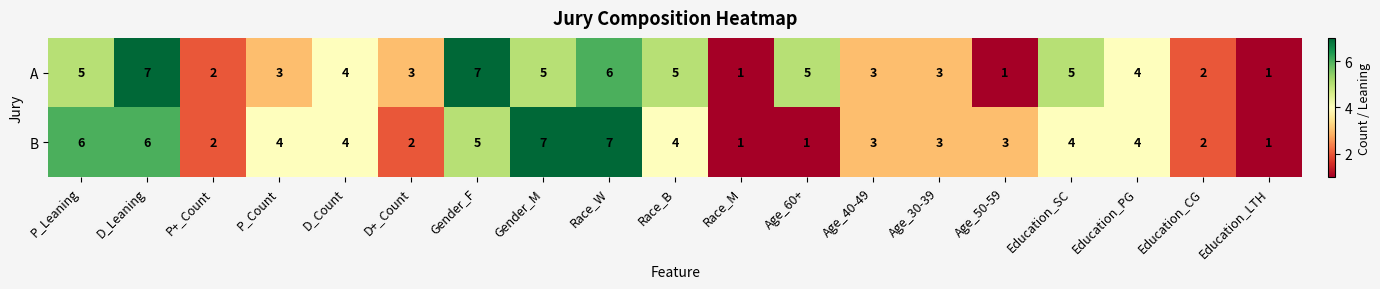

Which series has the largest total across all categories?

A